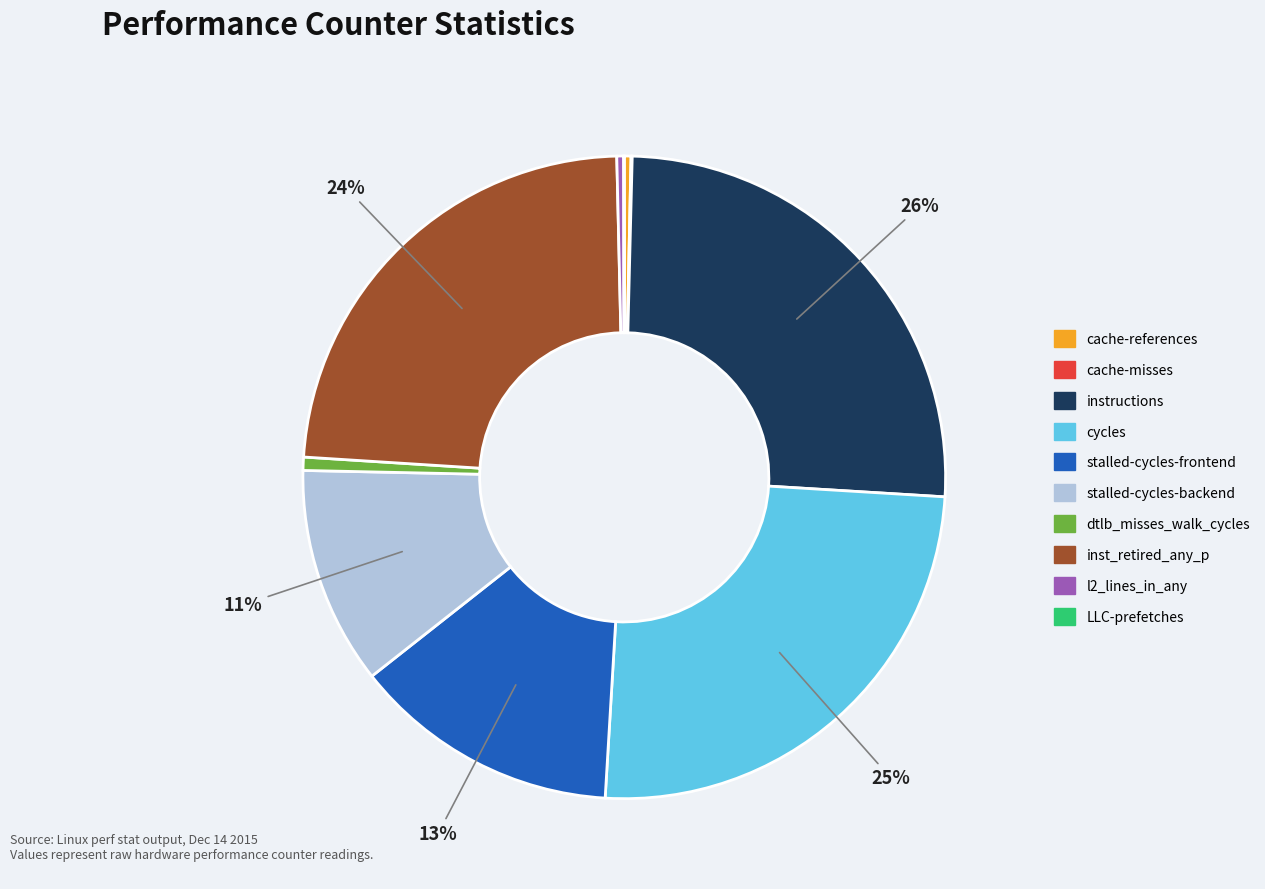

To the nearest percent, what is the combined percentage of cache-references and dtlb_misses_walk_cycles?

1%